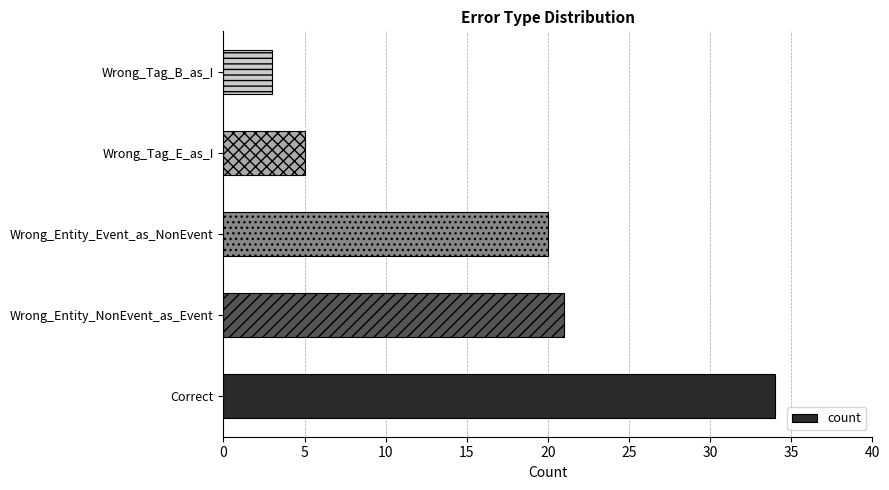

Approximately how many times larger is the value at Correct compared to Wrong_Tag_B_as_I?

11.3